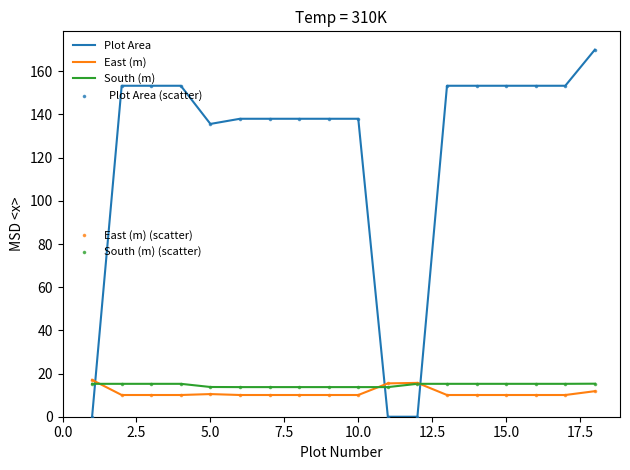

What is the greatest value displayed?

170.0